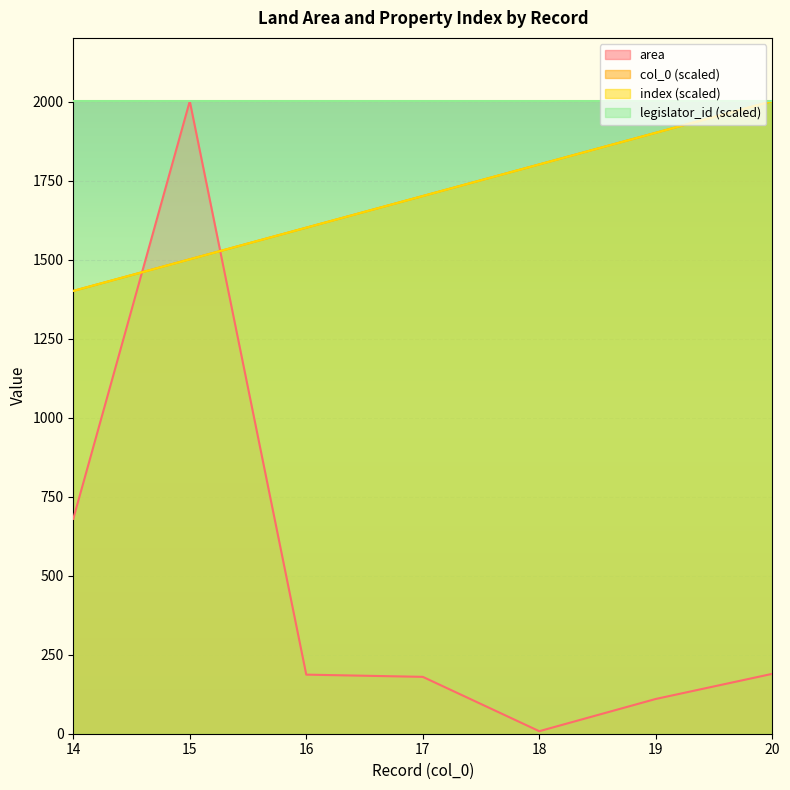

Does the chart display data point markers on the line(s)?

No